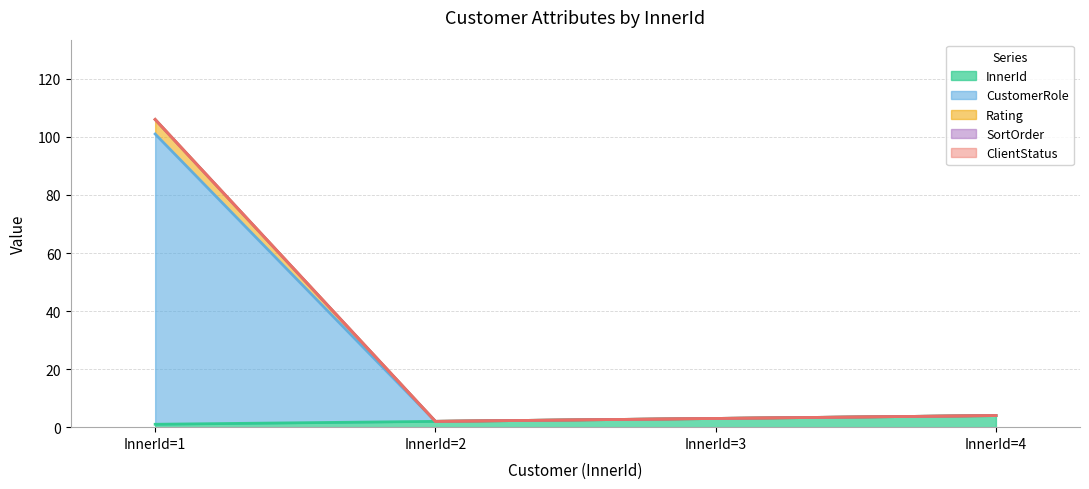

True or false: Rating and CustomerRole cross at least once.

False